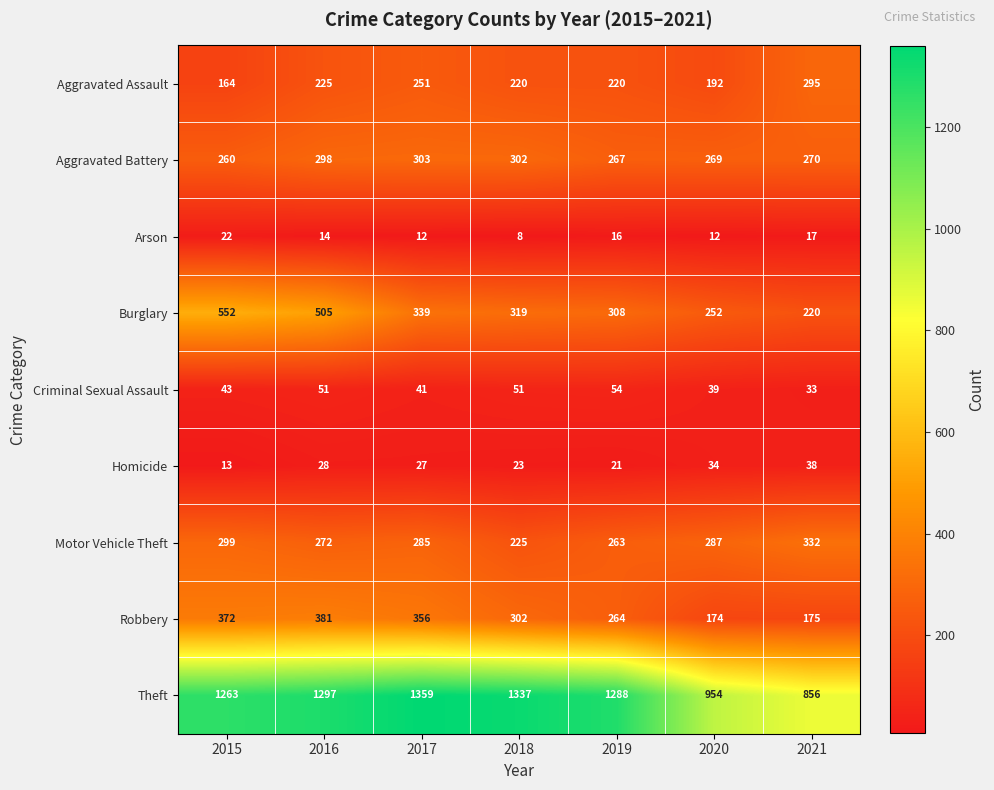

What is the spread (max minus min) of values at 2021?

839